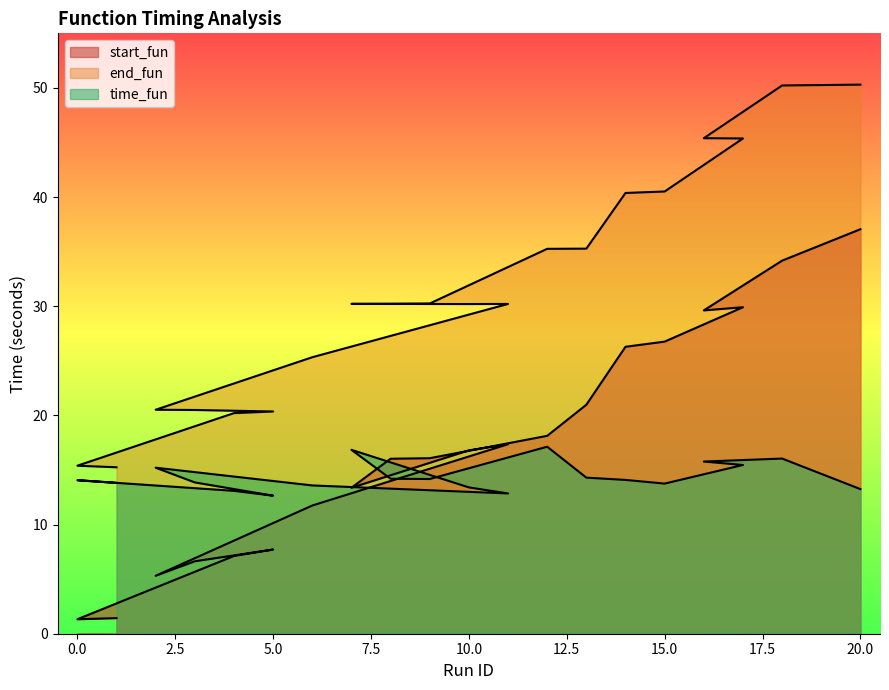

Which series has the largest total across all categories?

end_fun